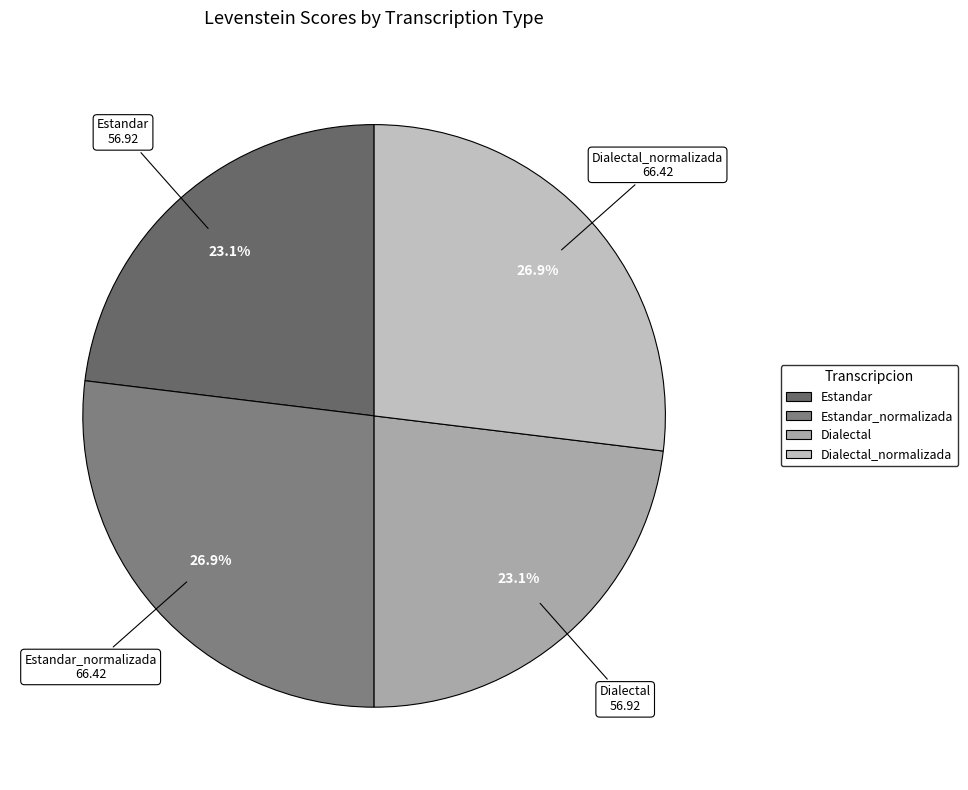

What percentage do Estandar_normalizada and Dialectal together represent?

50.0%